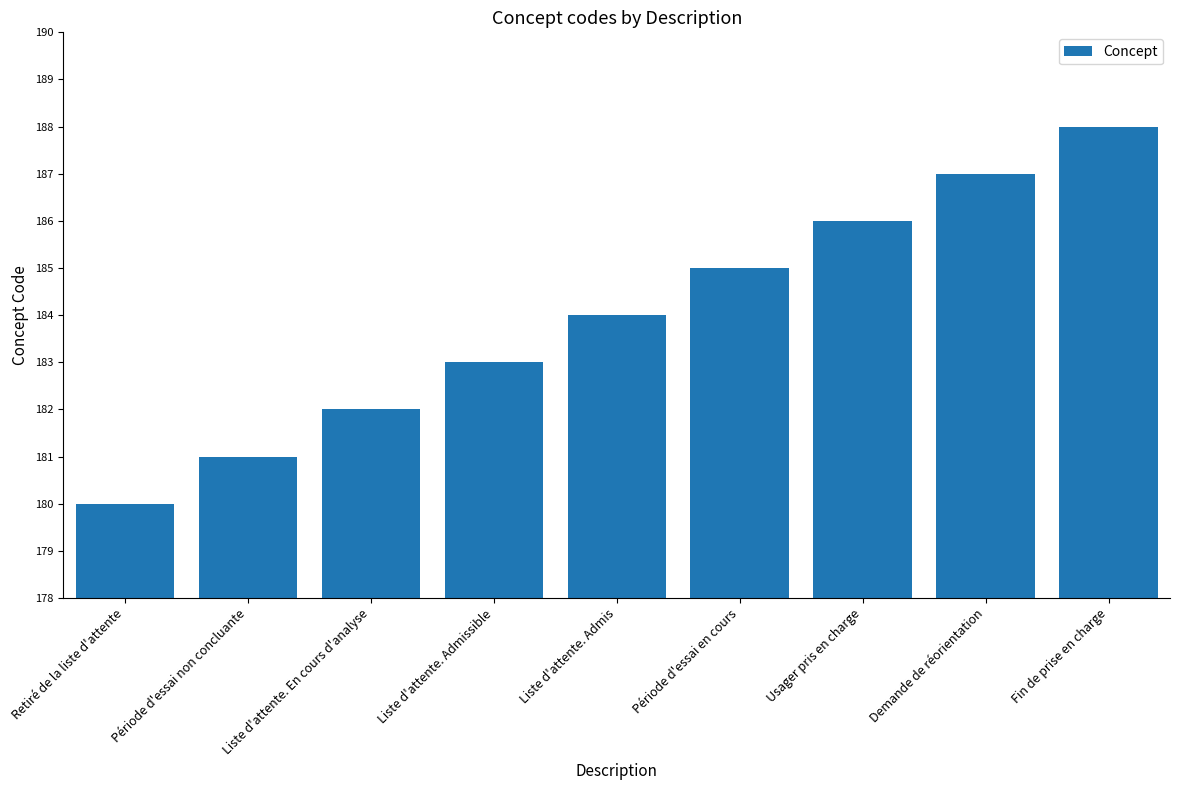

Reading left to right, list all the values displayed in this chart.

Retiré de la liste d'attente=180	Période d'essai non concluante=181	Liste d'attente. En cours d'analyse=182	Liste d'attente. Admissible=183	Liste d'attente. Admis=184	Période d'essai en cours=185	Usager pris en charge=186	Demande de réorientation=187	Fin de prise en charge=188